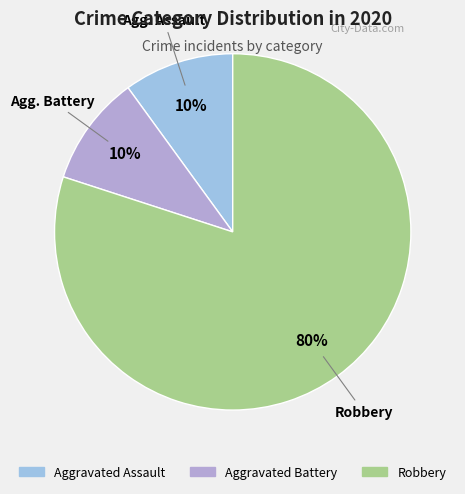

How many segments does this pie chart have?

3